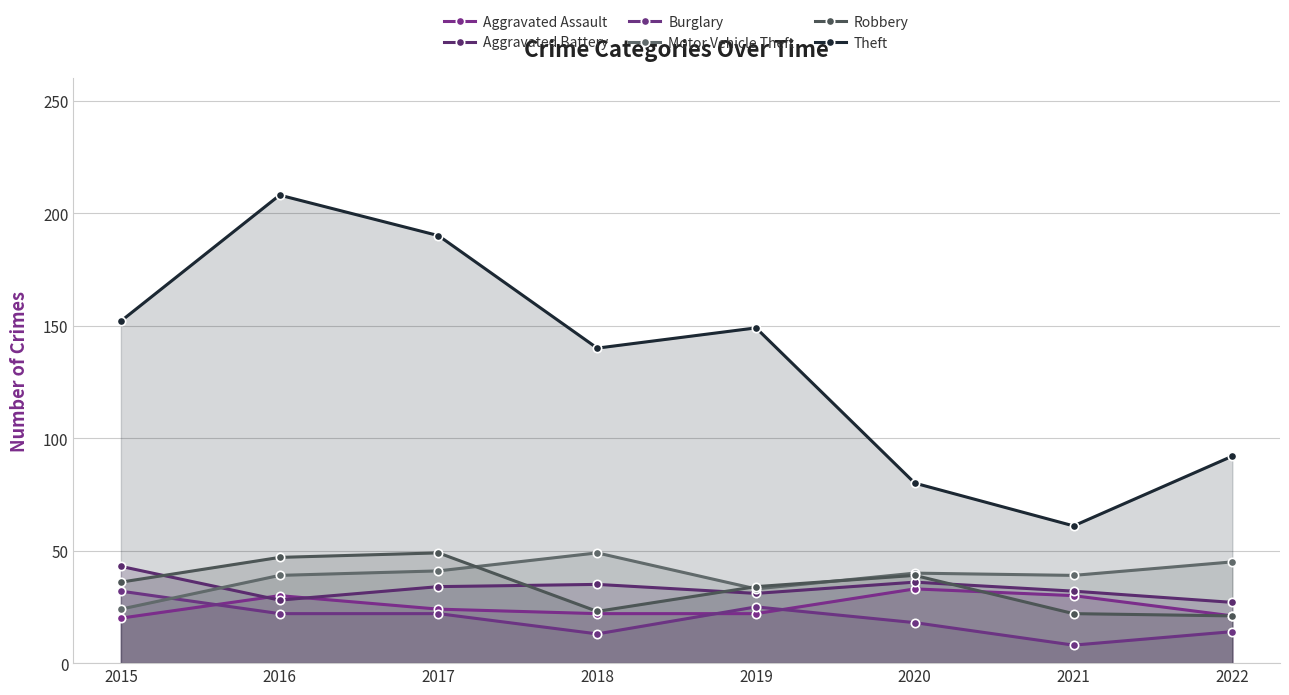

True or false: Aggravated Assault has a value of 22 at 2019.

True